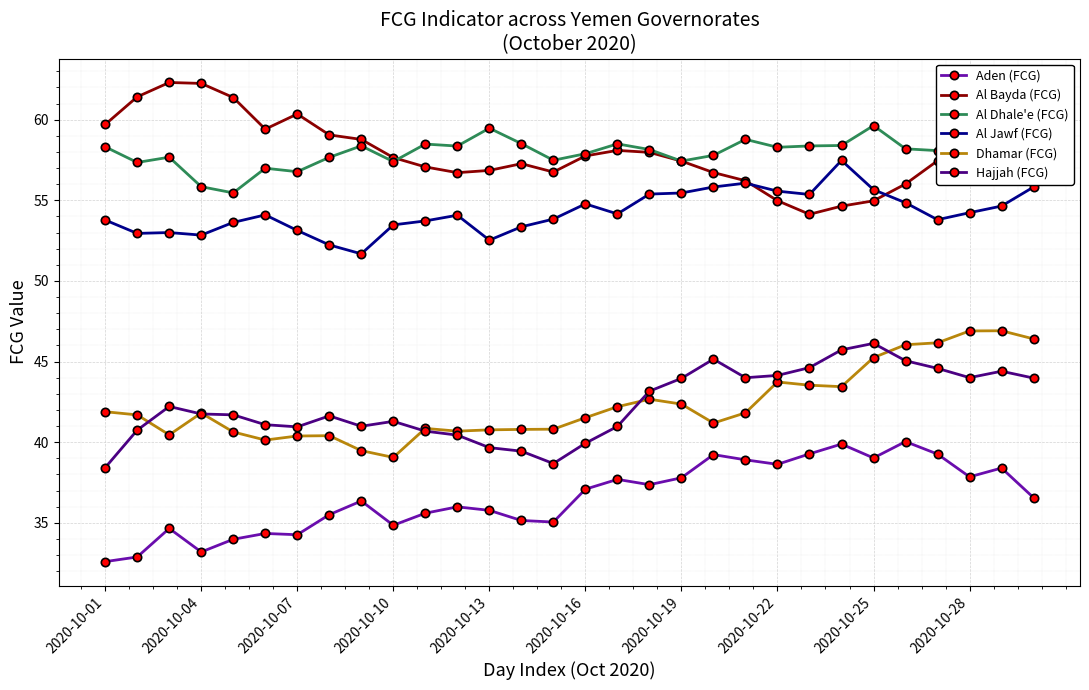

True or false: Al Dhale'e (FCG) has more than 0 interior local peaks.

True